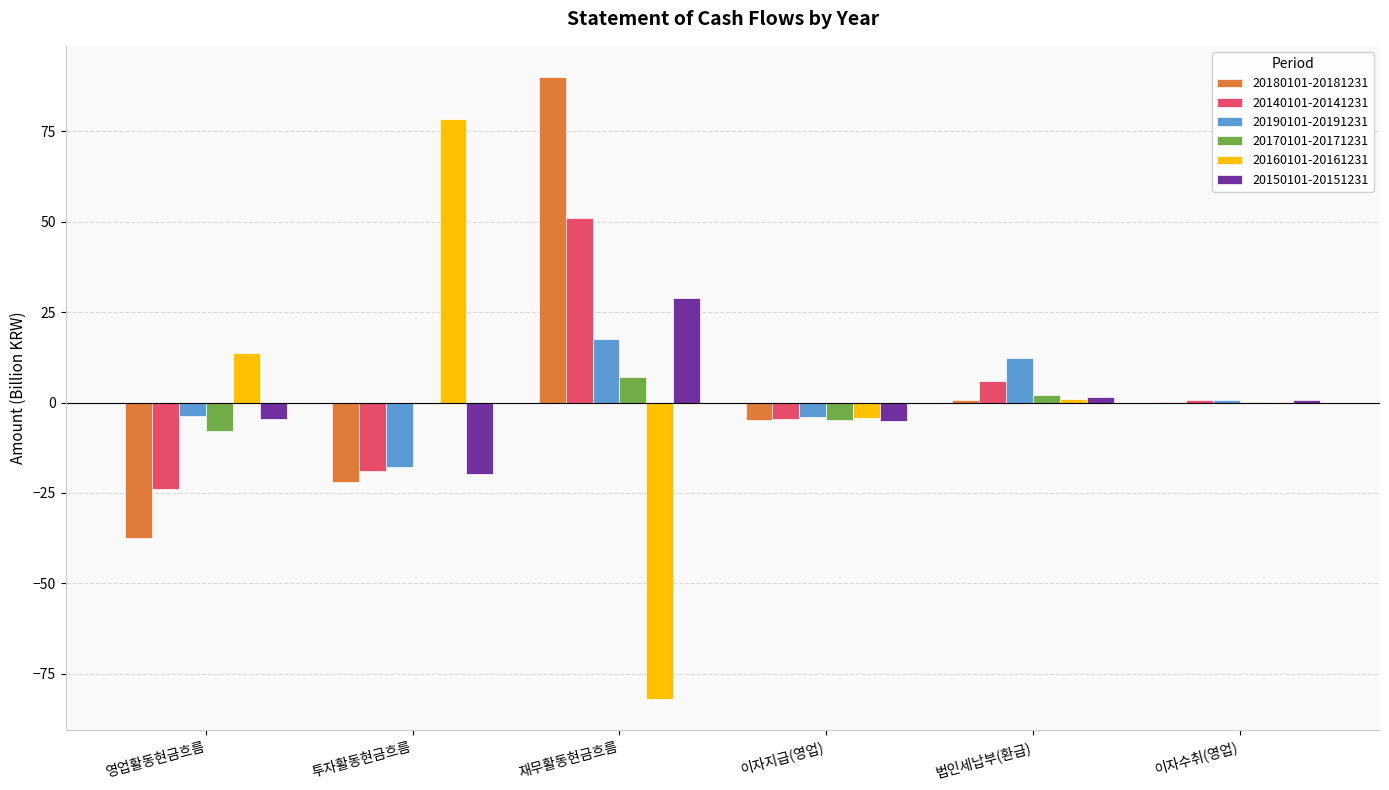

What are all the series names shown in the legend?

20180101-20181231, 20140101-20141231, 20190101-20191231, 20170101-20171231, 20160101-20161231, 20150101-20151231